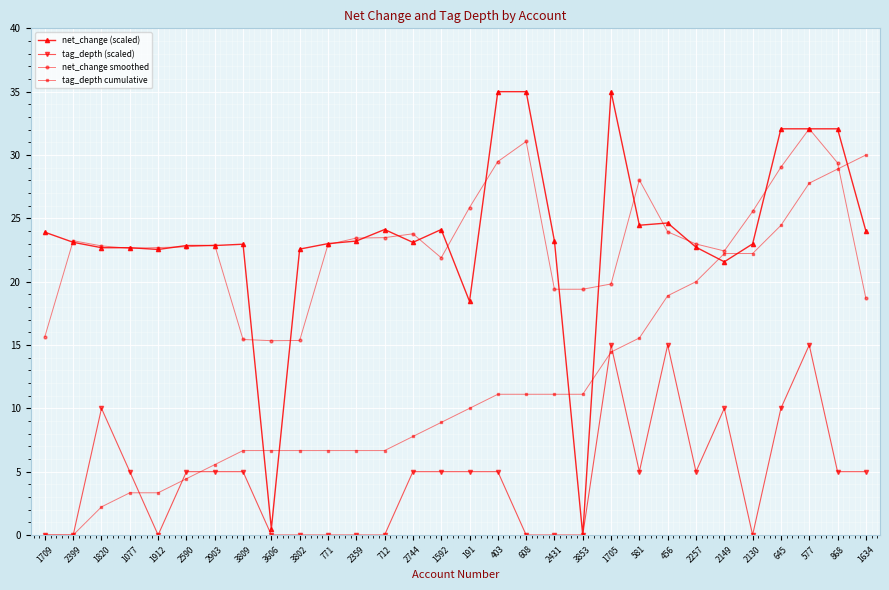

Is it true that net_change smoothed equals 11.4 at 2399?

False